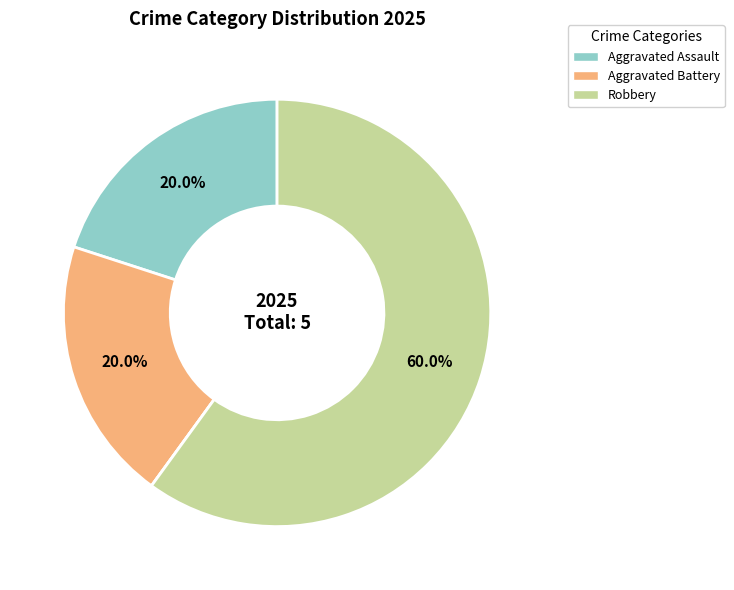

How many slices are in this pie chart?

4